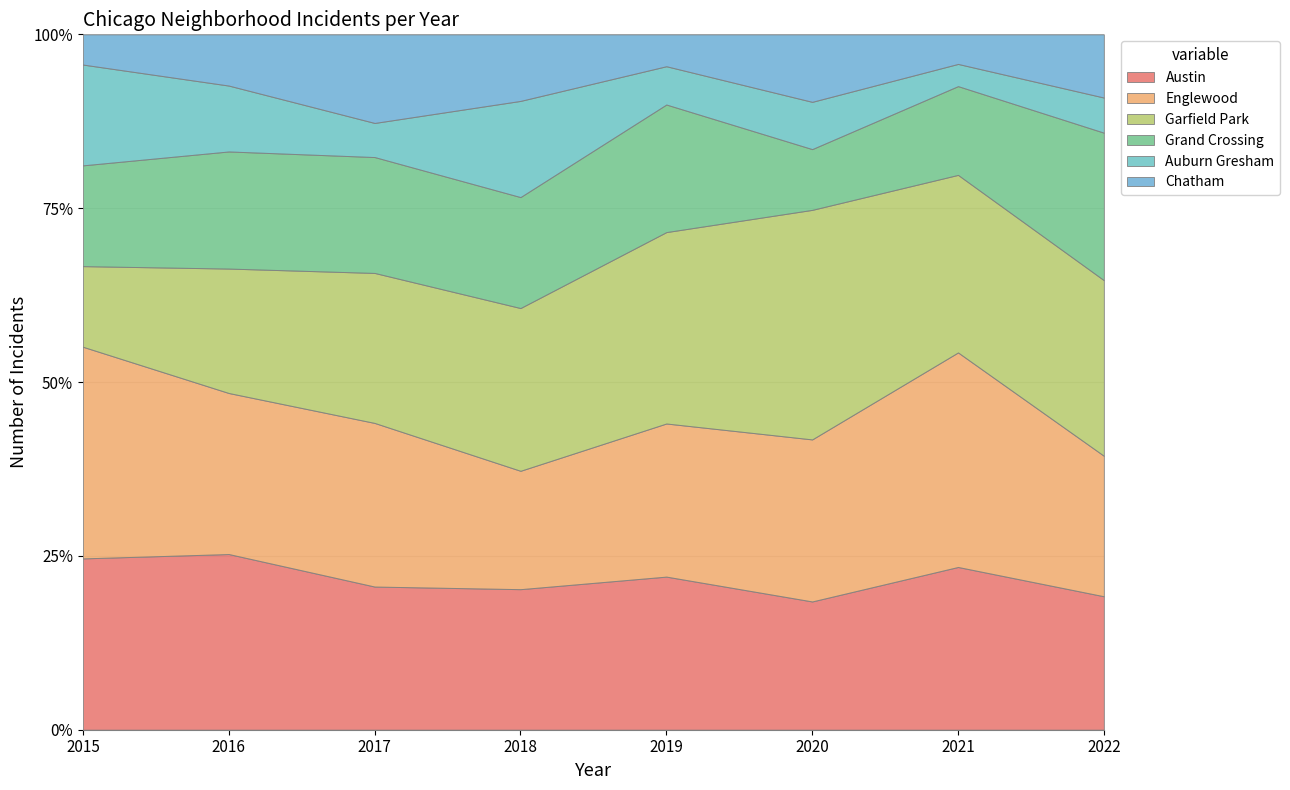

Does the chart display data point markers on the line(s)?

No